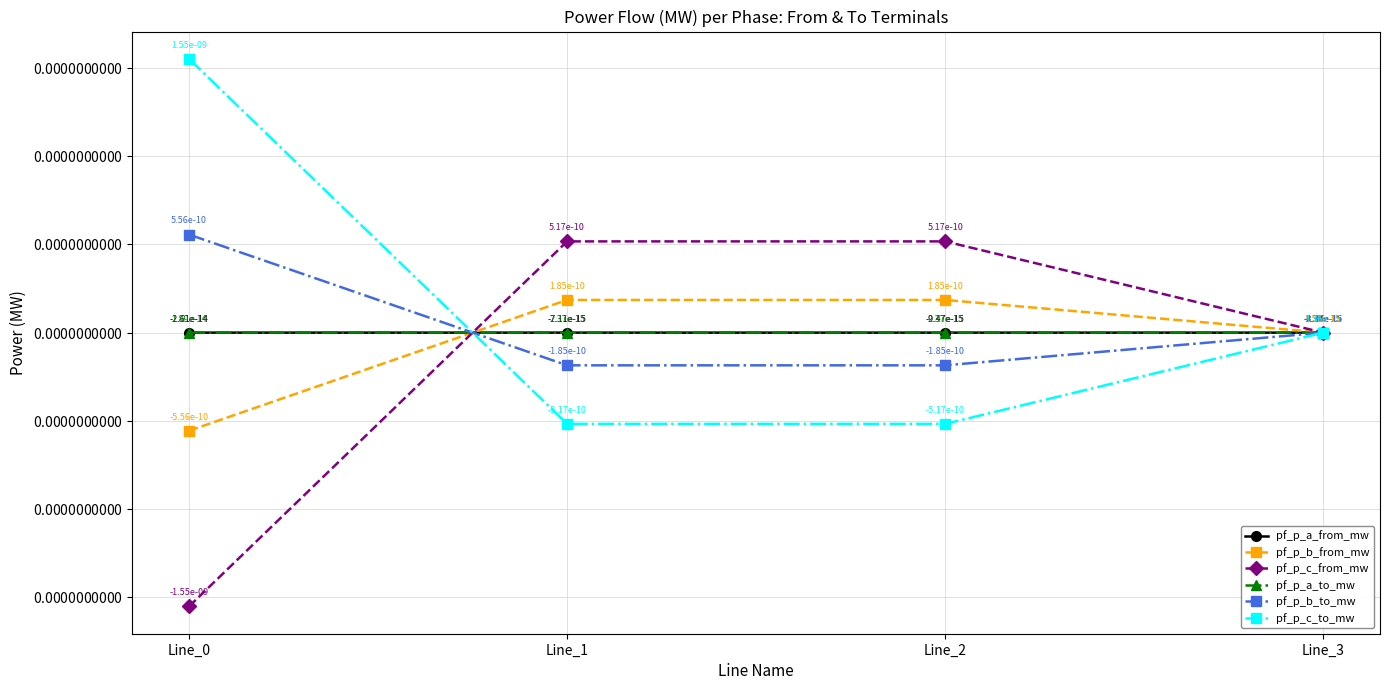

Does the chart have visible grid lines?

Yes